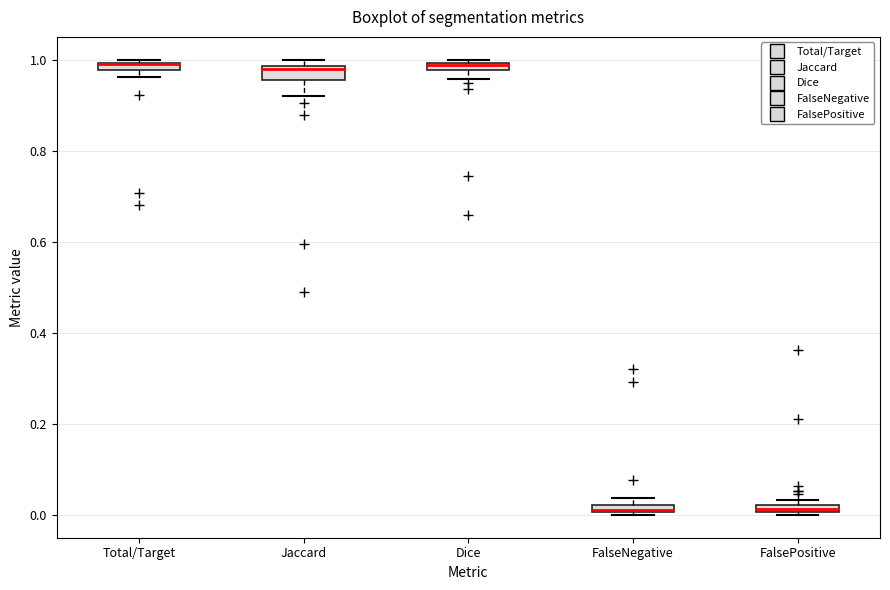

Where does the lower whisker of the box for Jaccard end on the y-axis? The values are not printed on the chart, so give them approximately, as read against the axis.

0.92